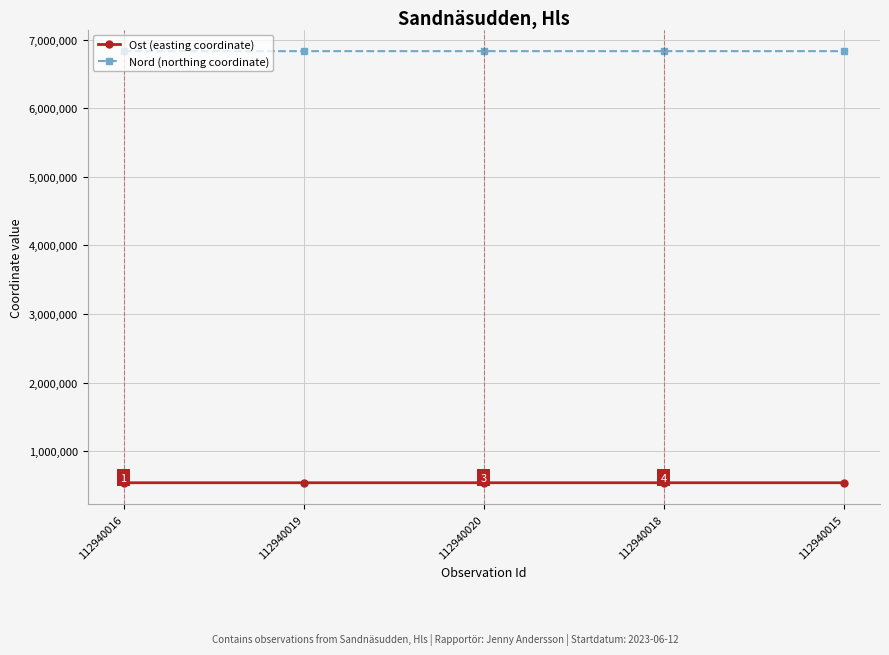

True or false: Nord (northing coordinate) and Ost (easting coordinate) cross at least once.

False